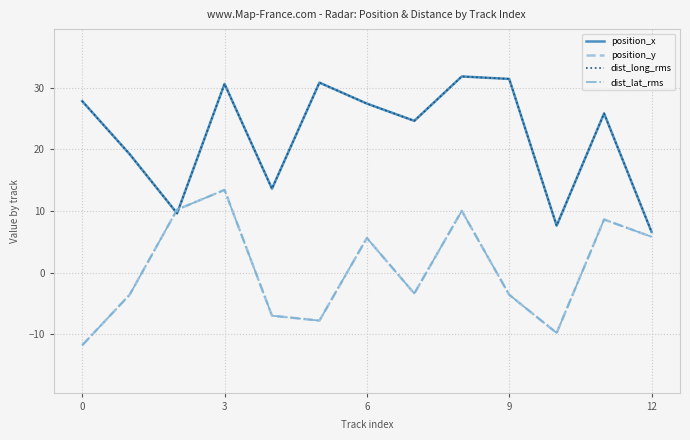

Reading left to right, list all the values displayed in this chart.

position_x: 27.8	19.2	9.6	30.6	13.6	30.8	27.4	24.6	31.8	31.4	7.6	25.8	6.6
position_y: -11.8	-3.6	10.2	13.4	-7.0	-7.8	5.6	-3.4	10.0	-3.6	-9.8	8.6	5.8
dist_long_rms: 27.8	19.2	9.6	30.6	13.6	30.8	27.4	24.6	31.8	31.4	7.6	25.8	6.6
dist_lat_rms: -11.8	-3.6	10.2	13.4	-7.0	-7.8	5.6	-3.4	10.0	-3.6	-9.8	8.6	5.8